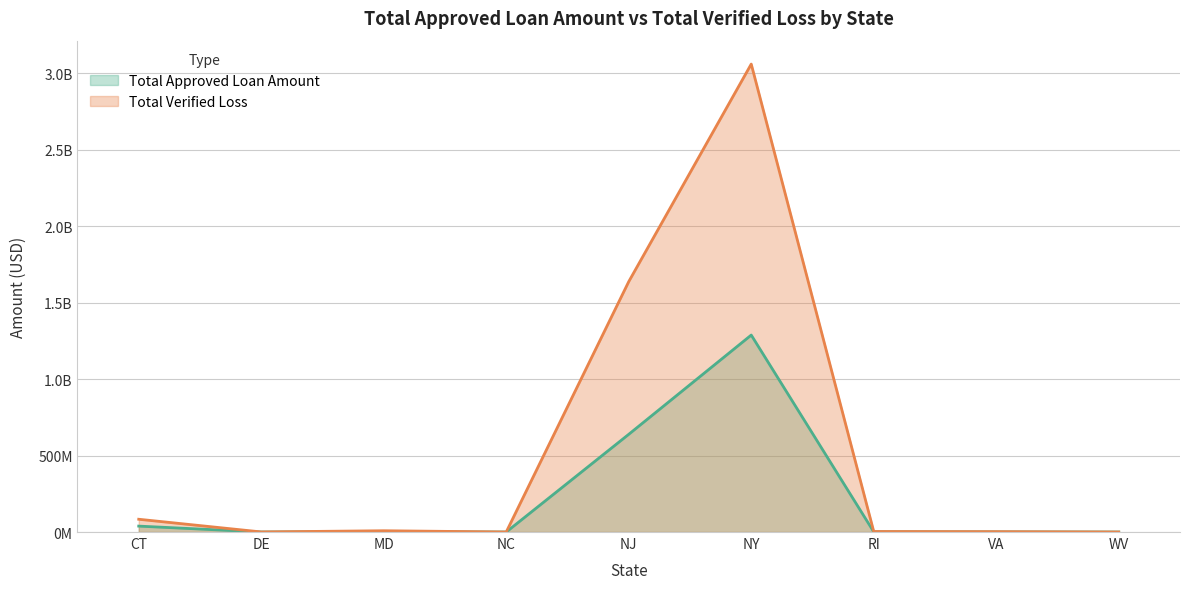

What is the average value of the Total Verified Loss series?

533067733